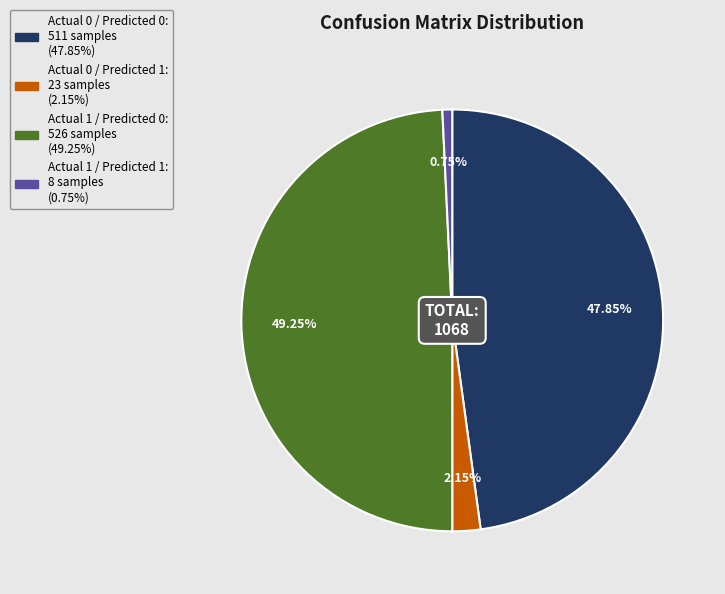

What is the ratio of the value at Actual 1 / Predicted 0 to the value at Actual 0 / Predicted 0?

1.0